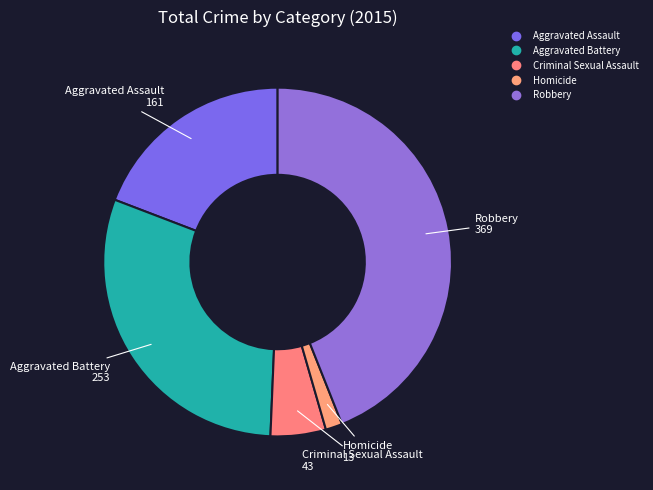

Is it true that Aggravated Battery is 30% of the pie?

True